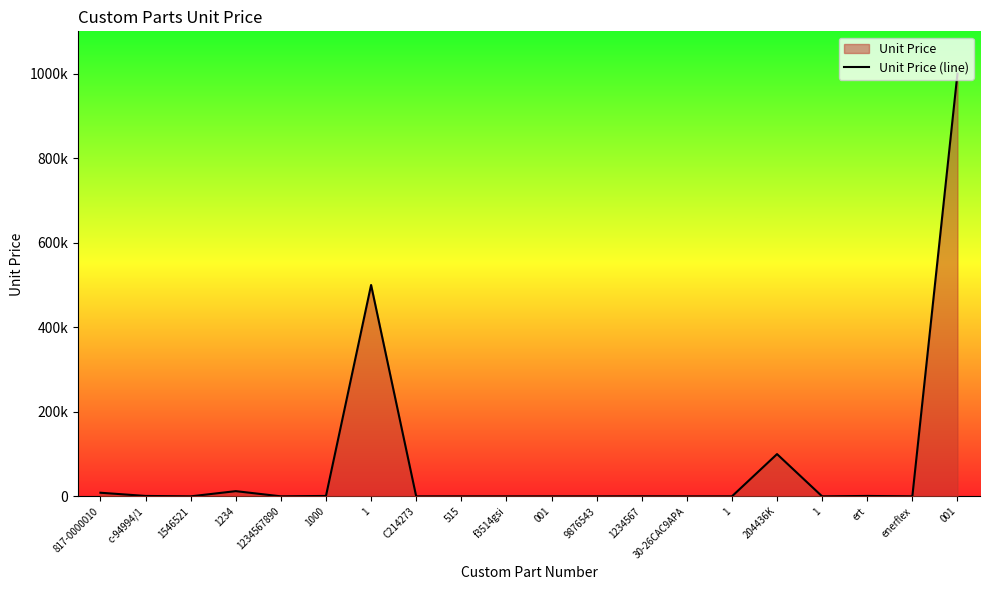

What is the minimum value shown in the chart?

1.0